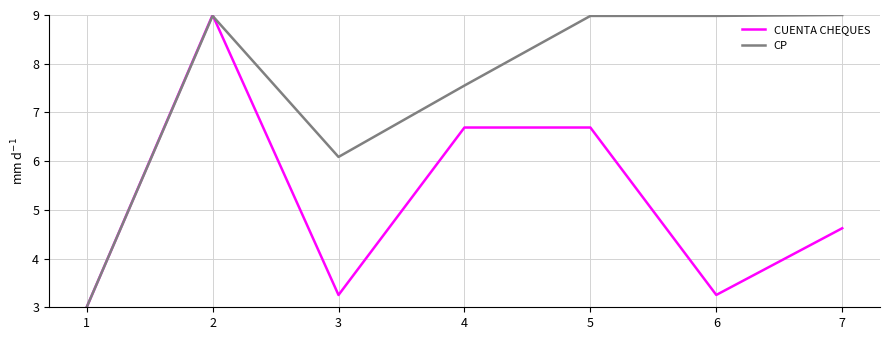

List the series in order of their overall mean, highest first.

CP, CUENTA CHEQUES